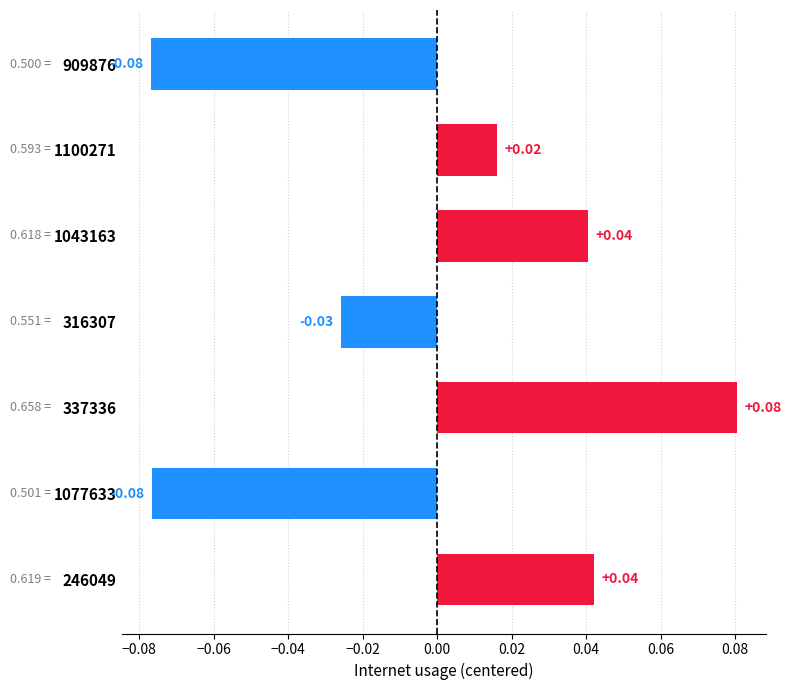

How many negative values are there?

3